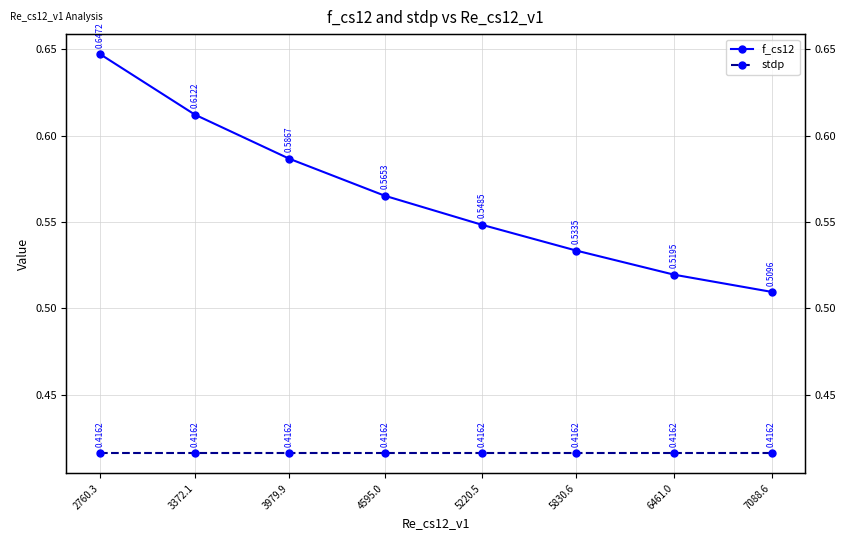

Between 2760.3 and 5220.5, which is larger?

2760.3